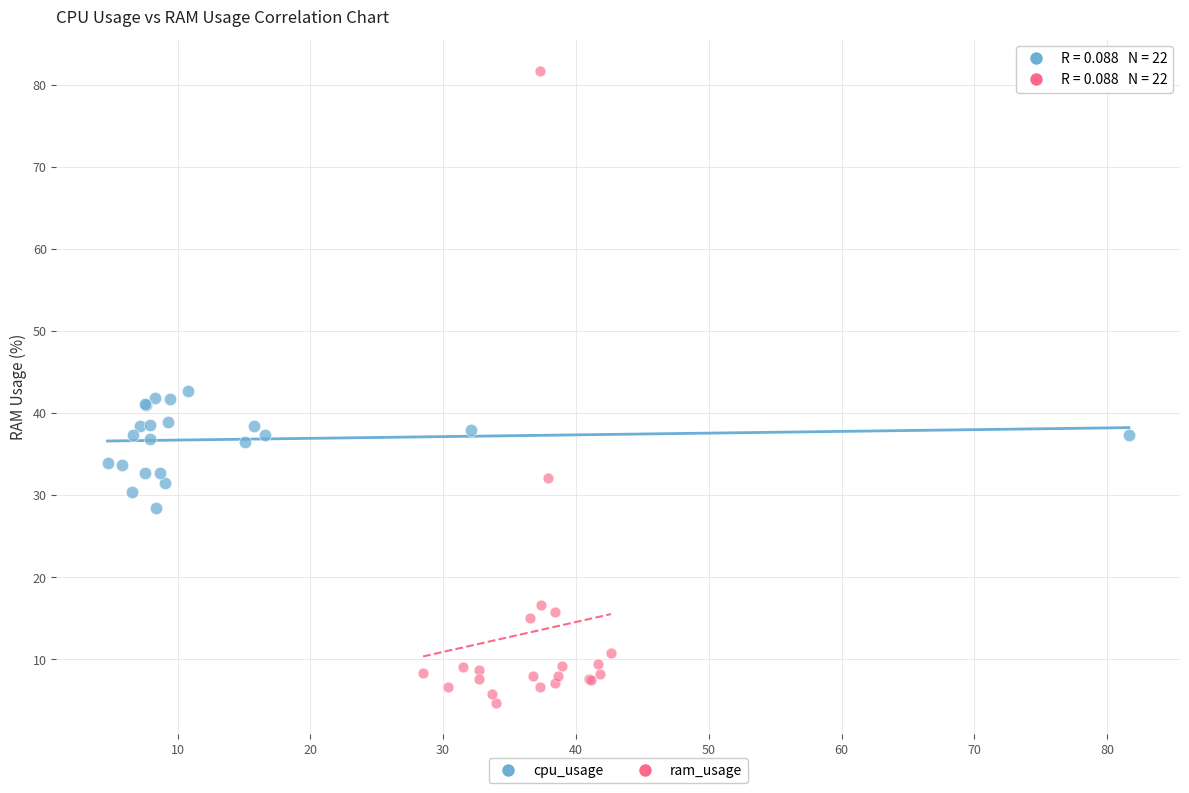

What are all the series names shown in the legend?

cpu_usage, ram_usage